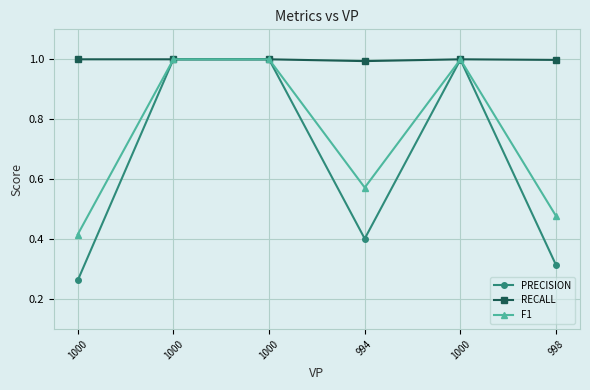

True or false: F1 and RECALL cross at least once.

False